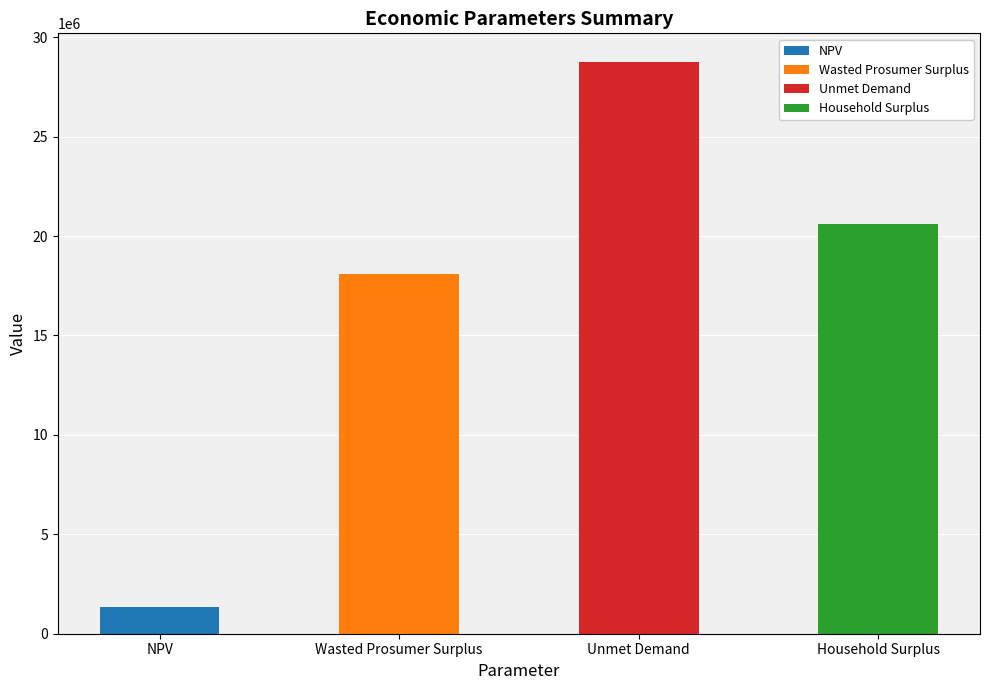

What is the maximum value shown in the chart?

28755855.3